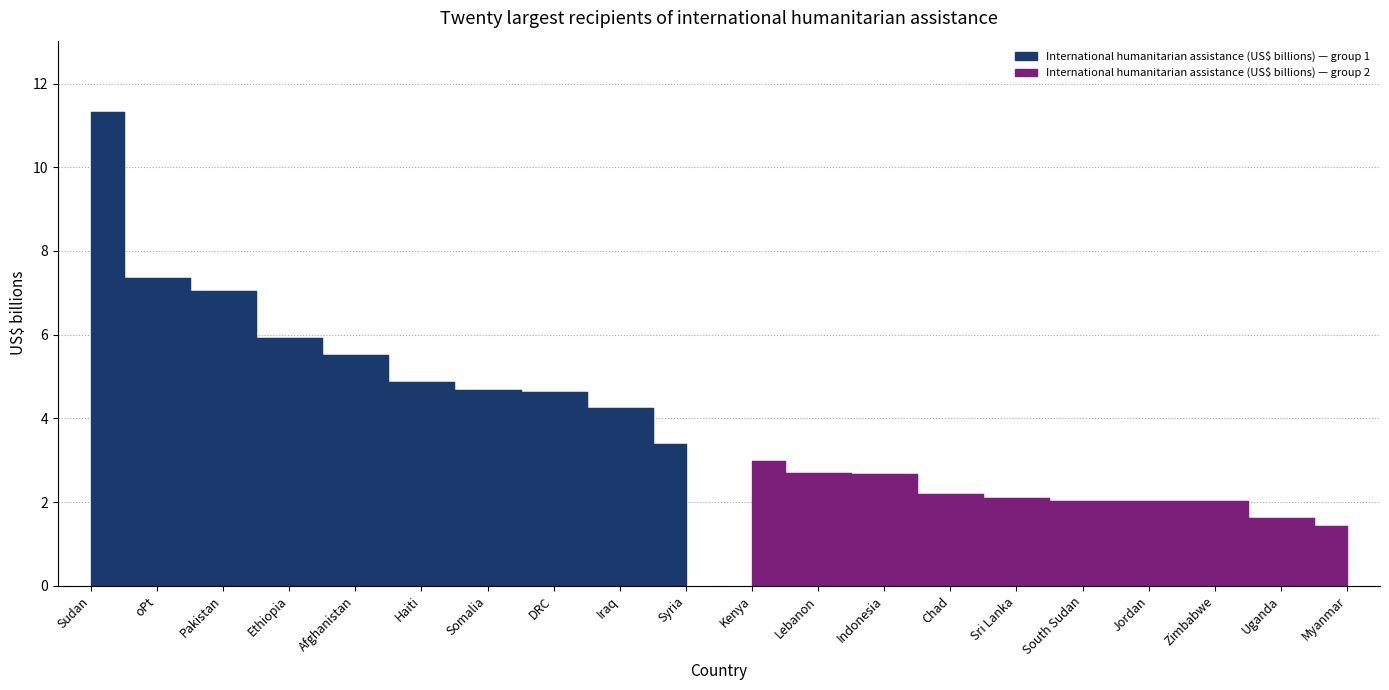

What is the difference between the maximum and minimum values?

9.9